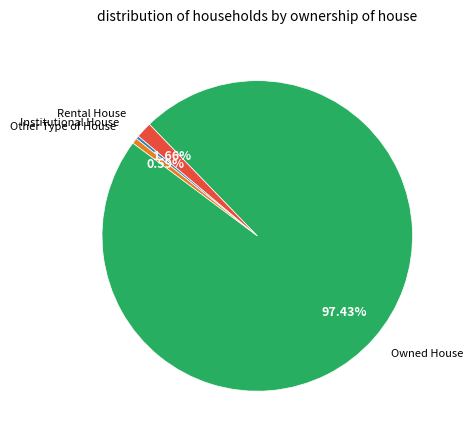

How many slices are in this pie chart?

4